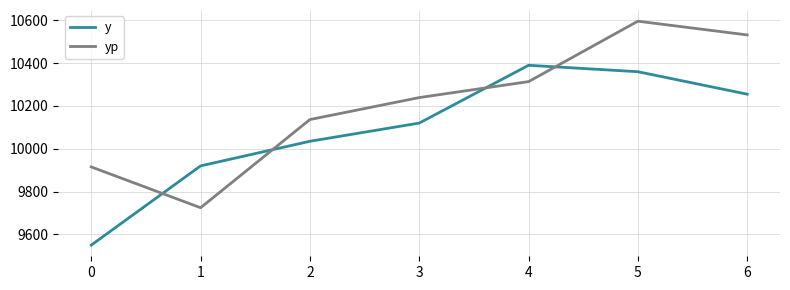

Read the y value at 6.

10255.0